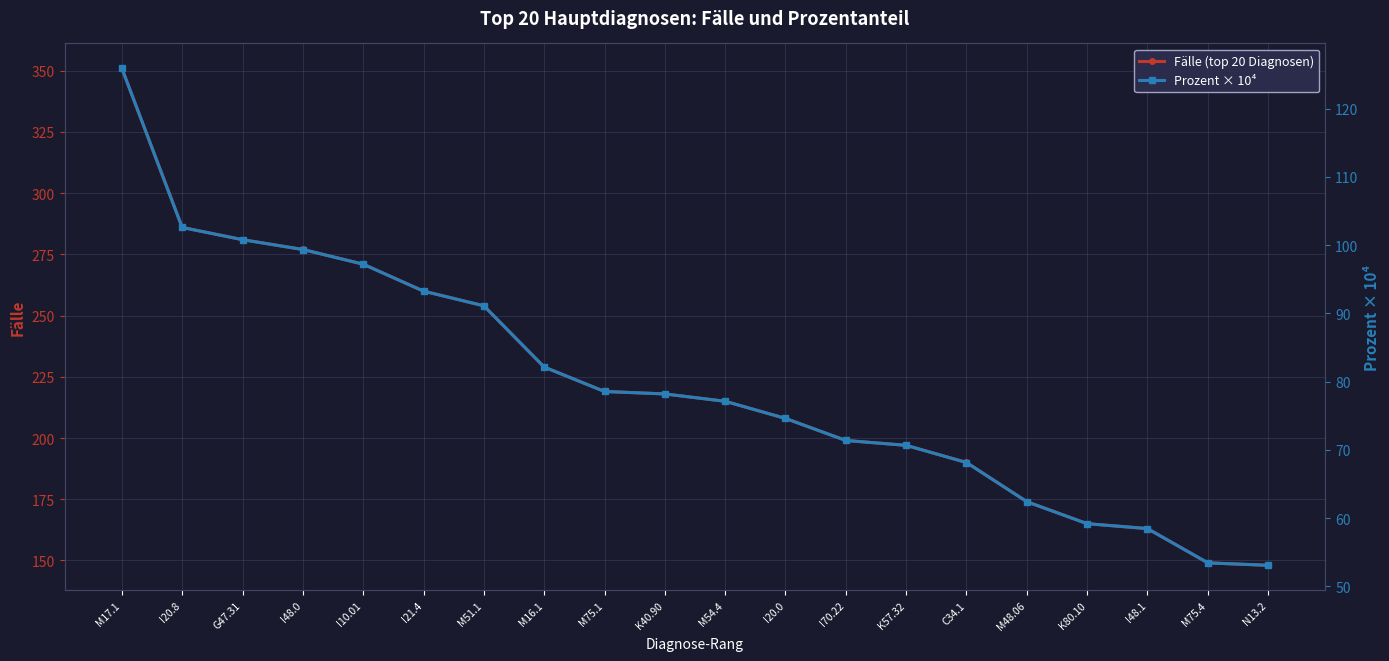

What is the sum of all Fälle (top 20 Diagnosen) values?

4454